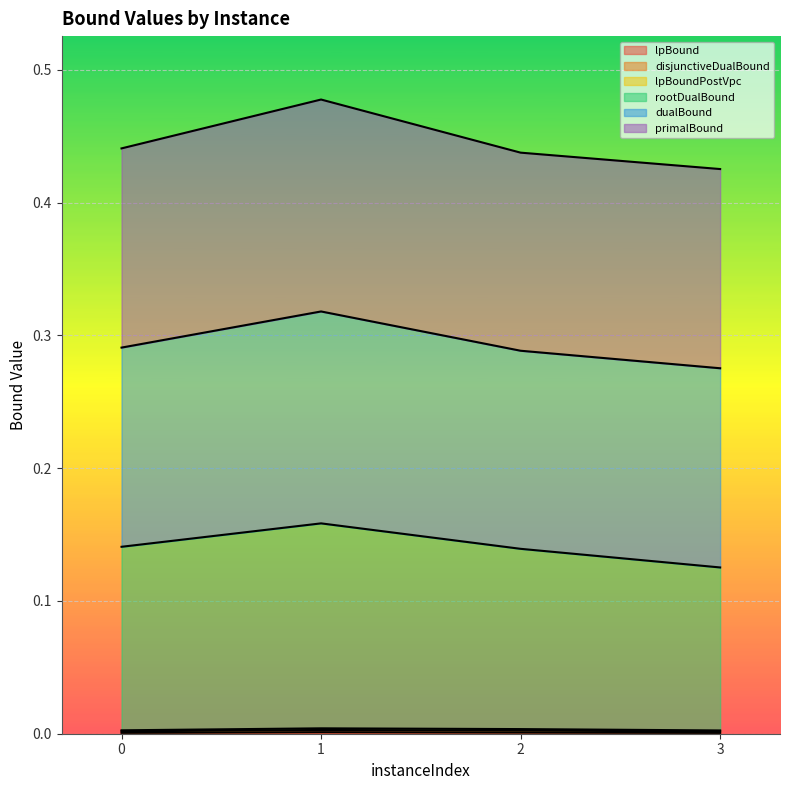

Does the chart display data point markers on the line(s)?

No